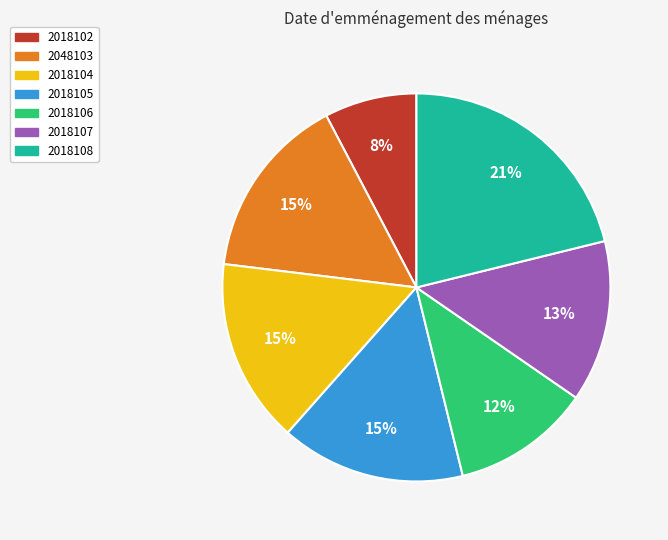

Which has a higher value, 2018107 or 2018108?

2018108